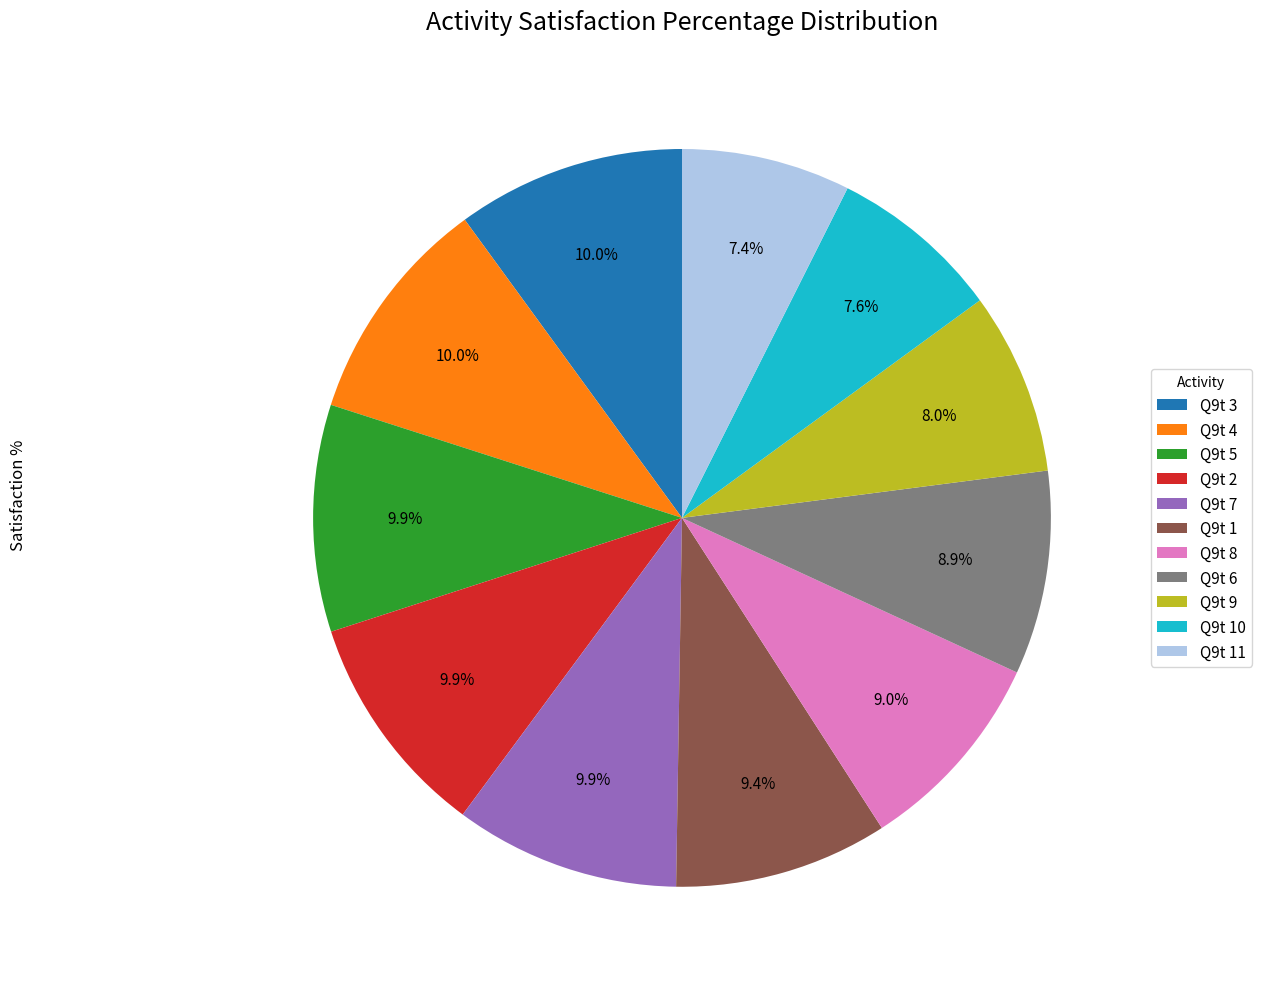

Is there any slice that represents more than half of the pie?

No